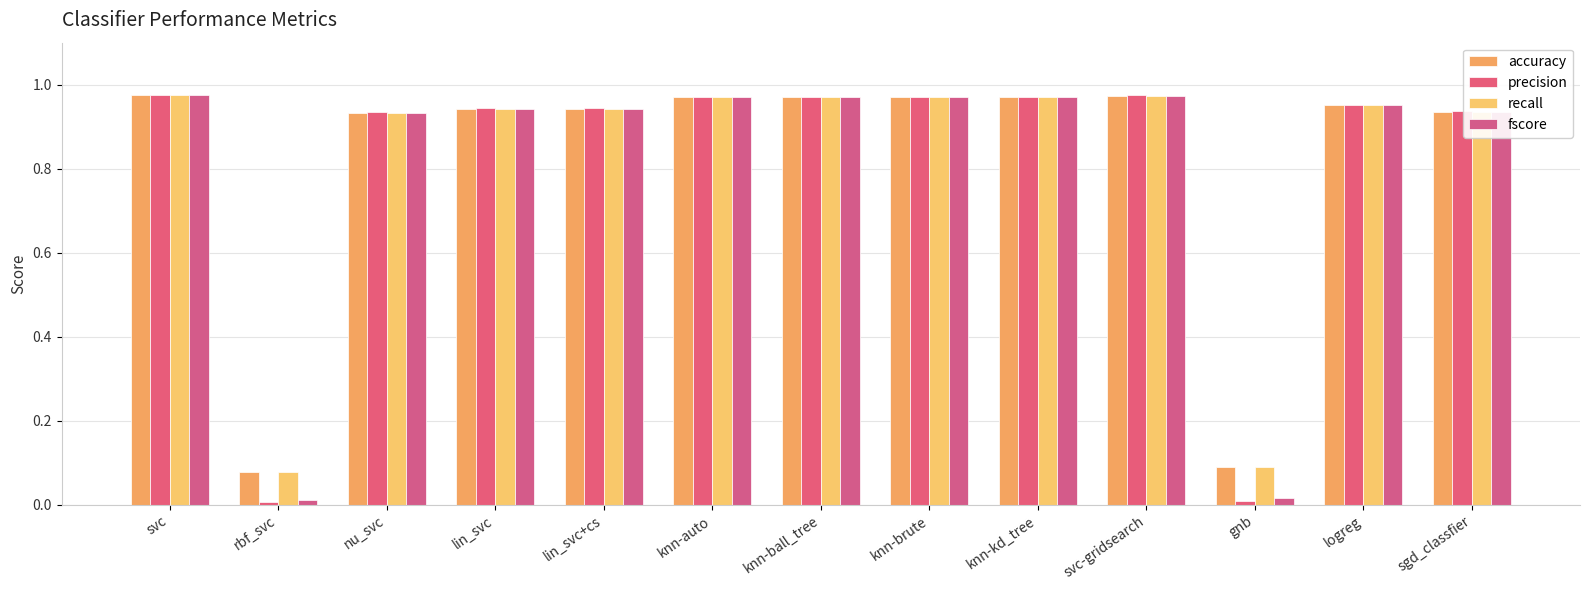

At which label is fscore closest to 0?

rbf_svc